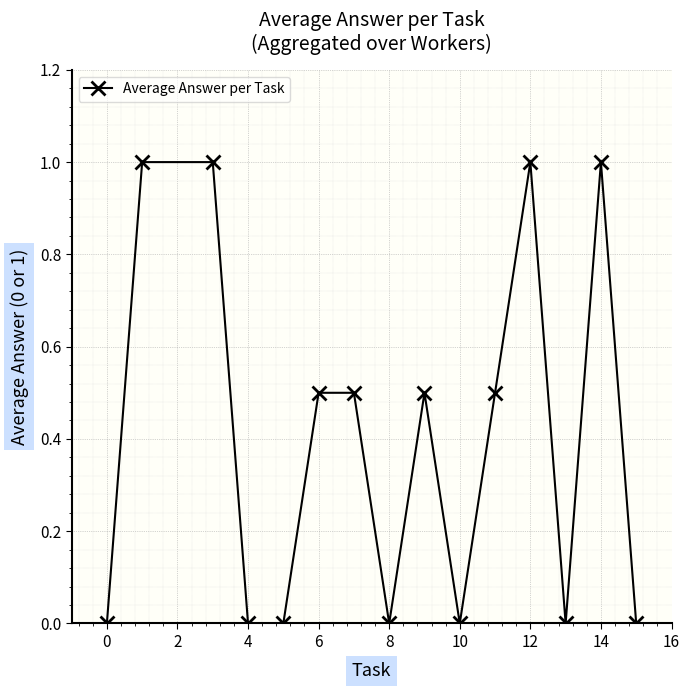

Reading left to right, extract all data points from this chart.

0.0	1.0	1.0	0.0	0.0	0.5	0.5	0.0	0.5	0.0	0.5	1.0	0.0	1.0	0.0